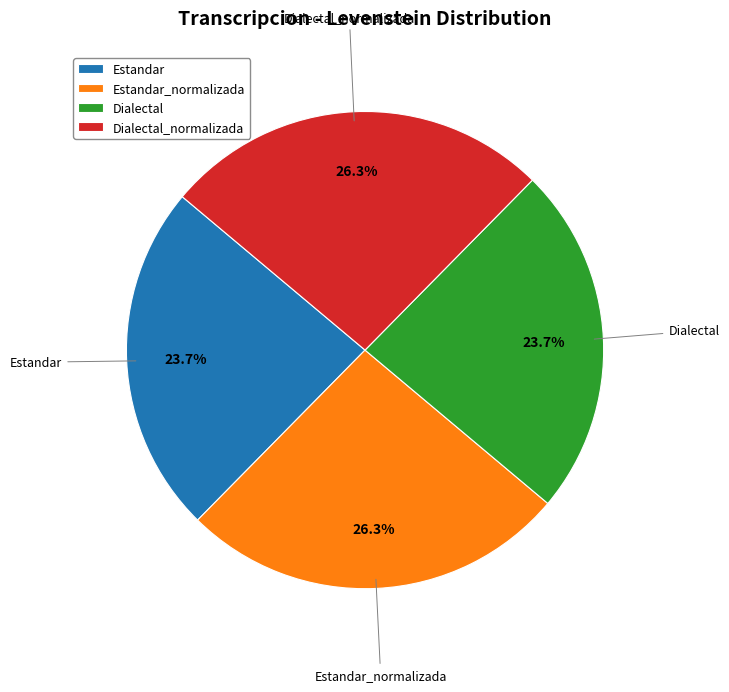

What percentage is NOT represented by Dialectal?

76.3%